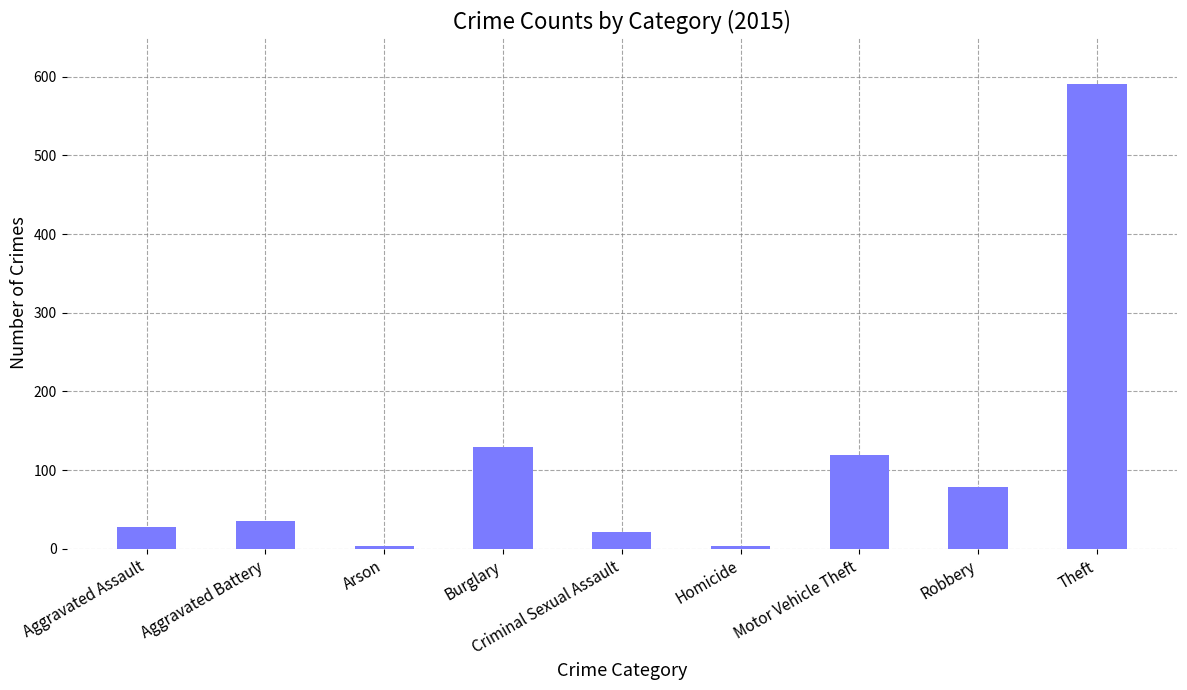

What is the difference between the maximum and minimum values?

588